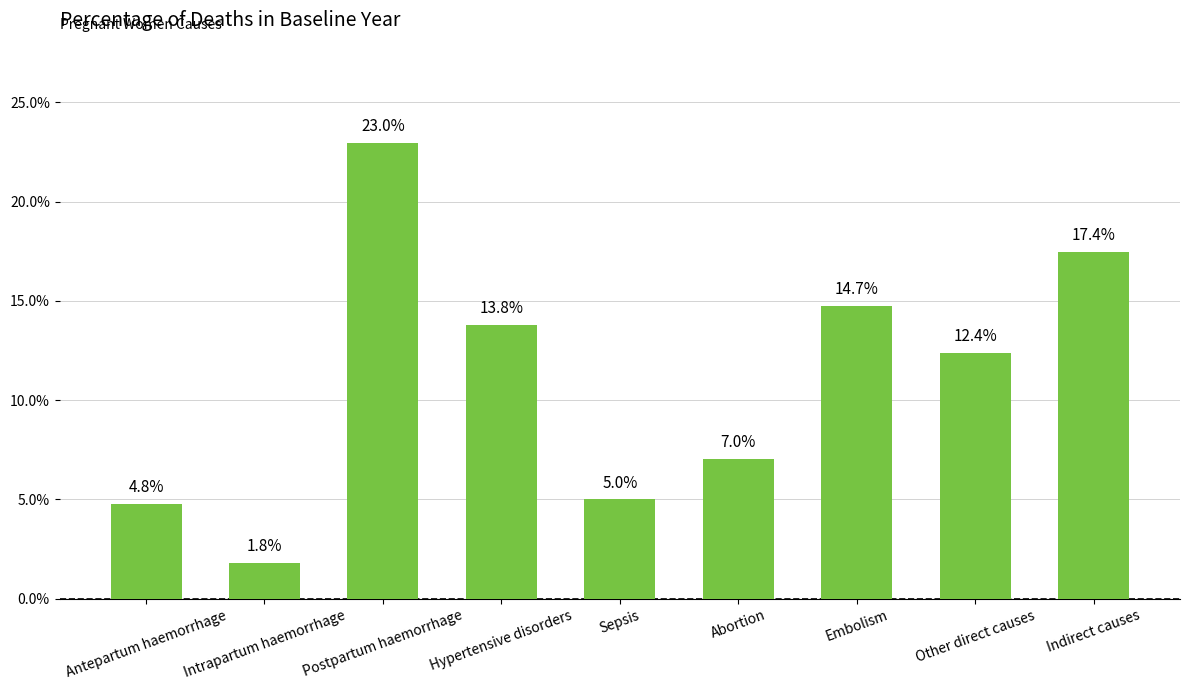

Are the bars horizontal?

No